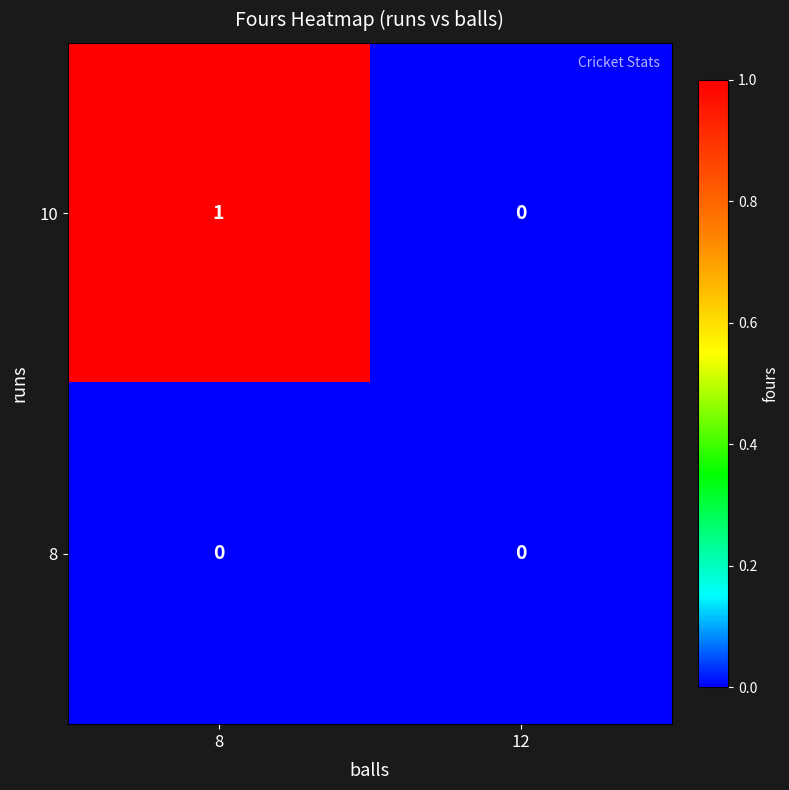

The 10 series shows 2 at 8. True or false?

False